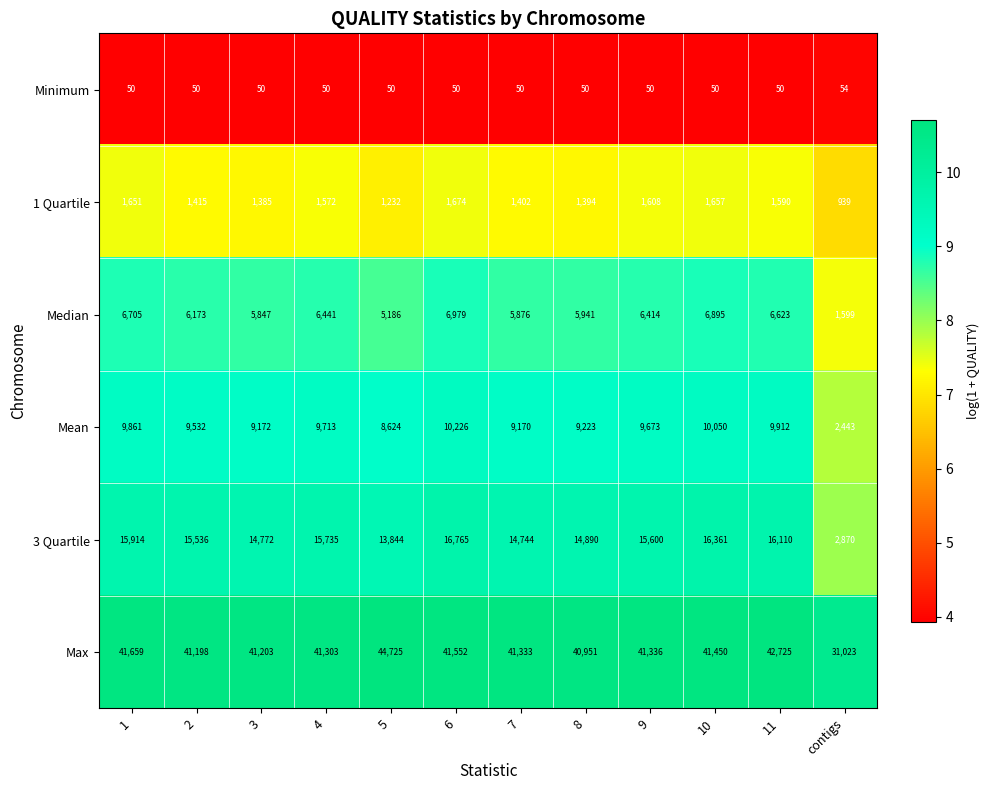

Between 6 and 7, which series saw the biggest shift?

3 Quartile